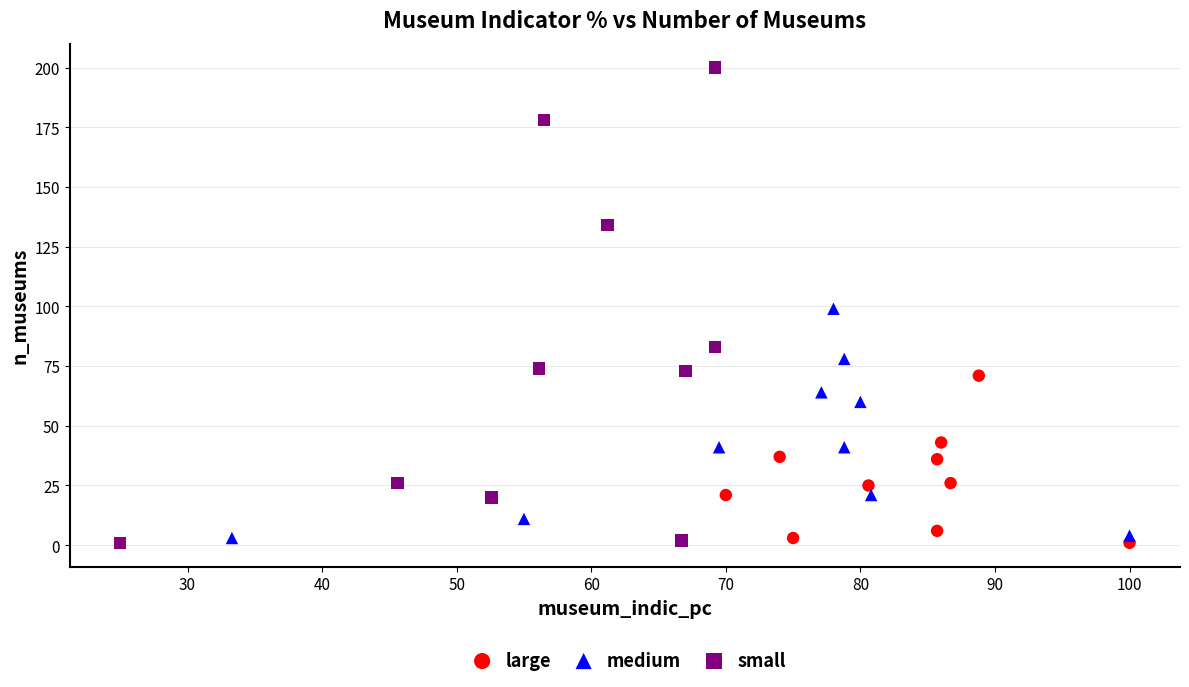

Which series contains the highest Y value?

small